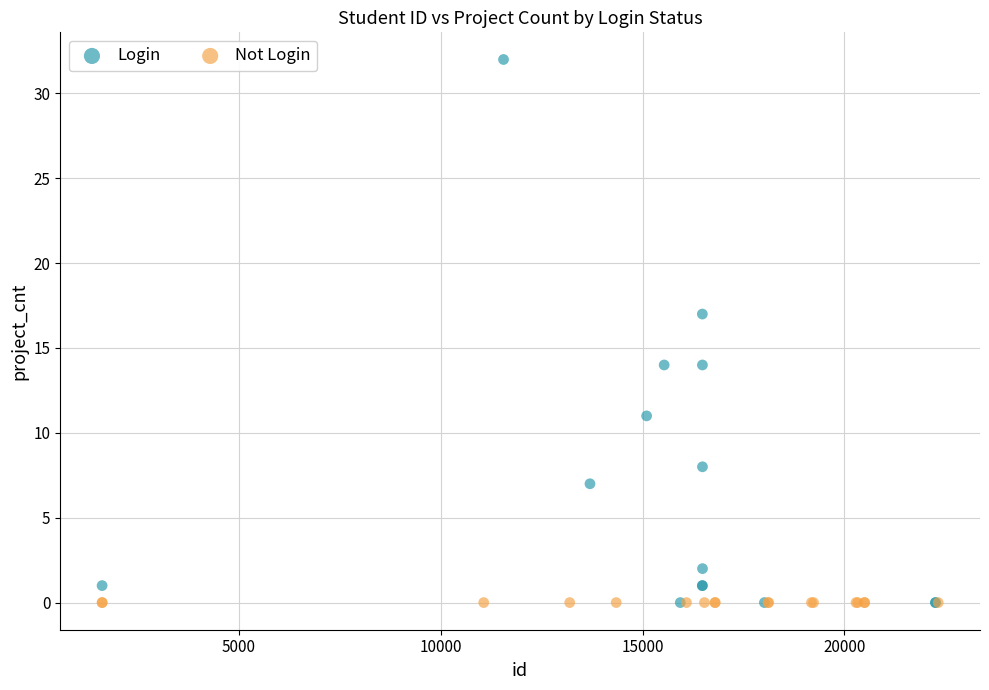

Which series reaches the maximum Y coordinate?

Login